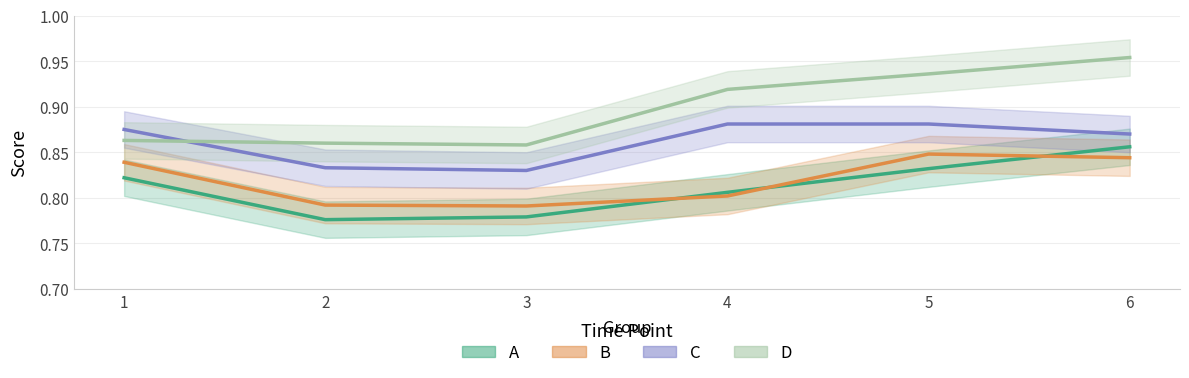

What is the approximate value of A at 6?

0.9